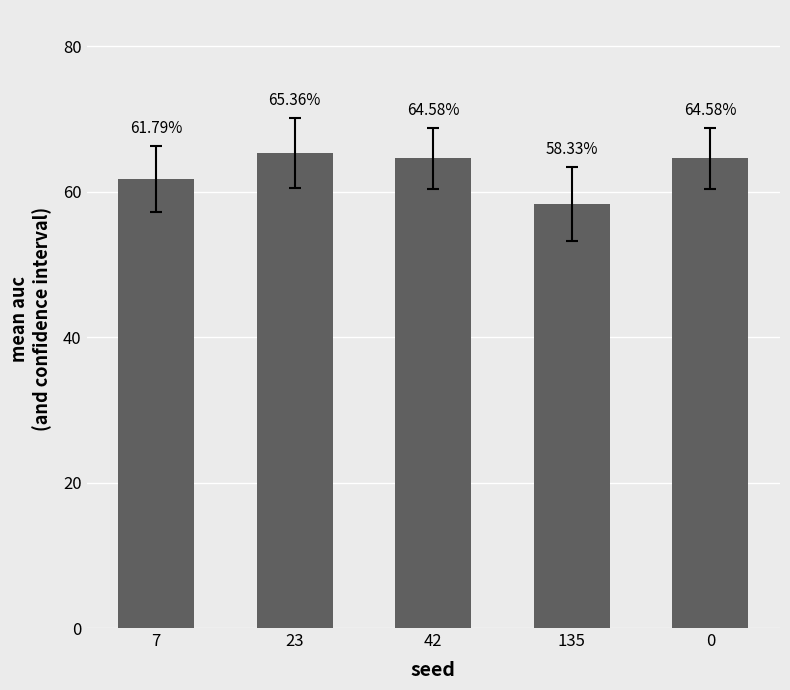

At which category does the chart reach its minimum across all series?

135